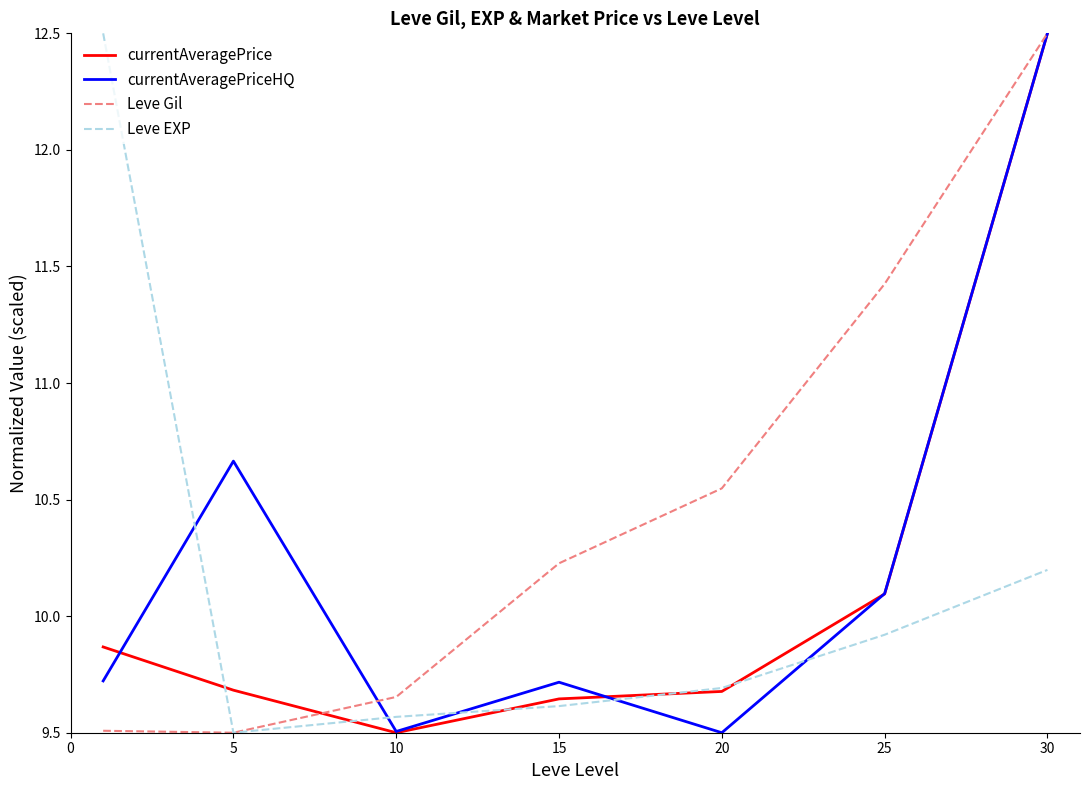

What is the maximum value shown in the chart?

12.5